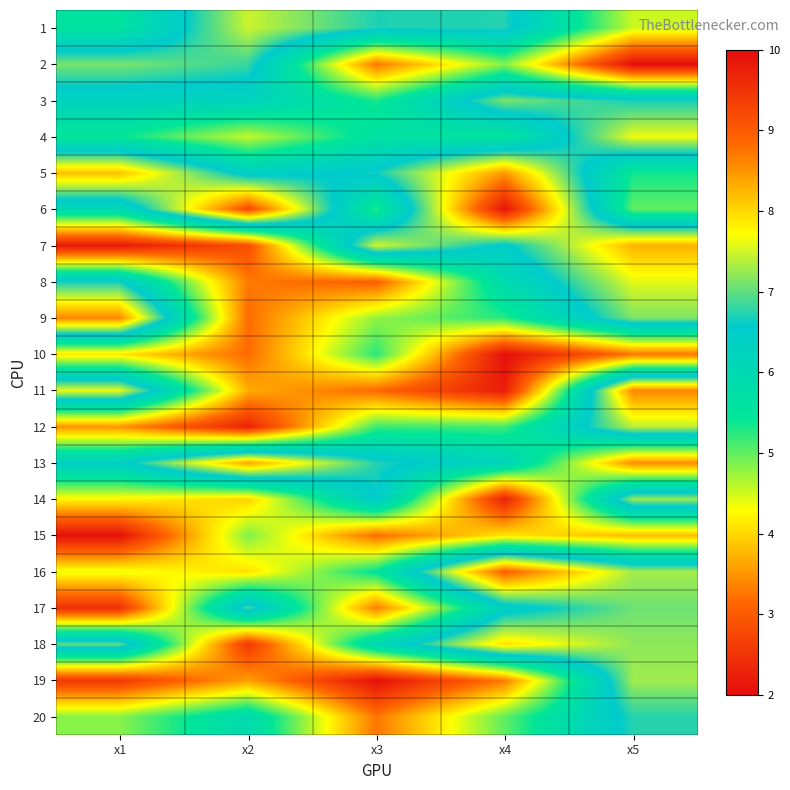

At which category does the chart reach its minimum across all series?

x5